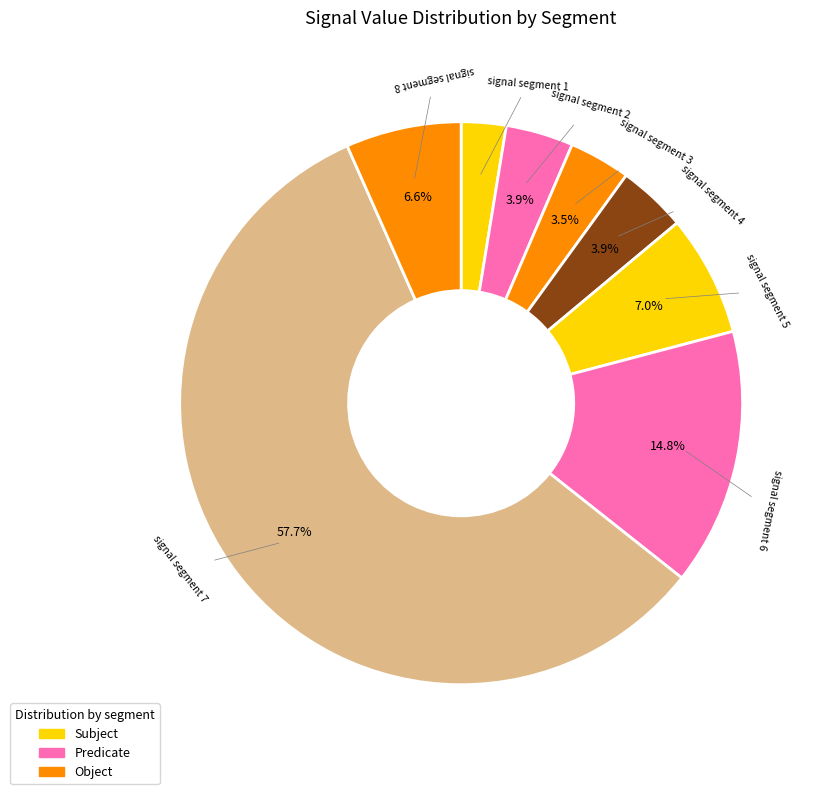

Which slice is the smallest?

signal segment 1